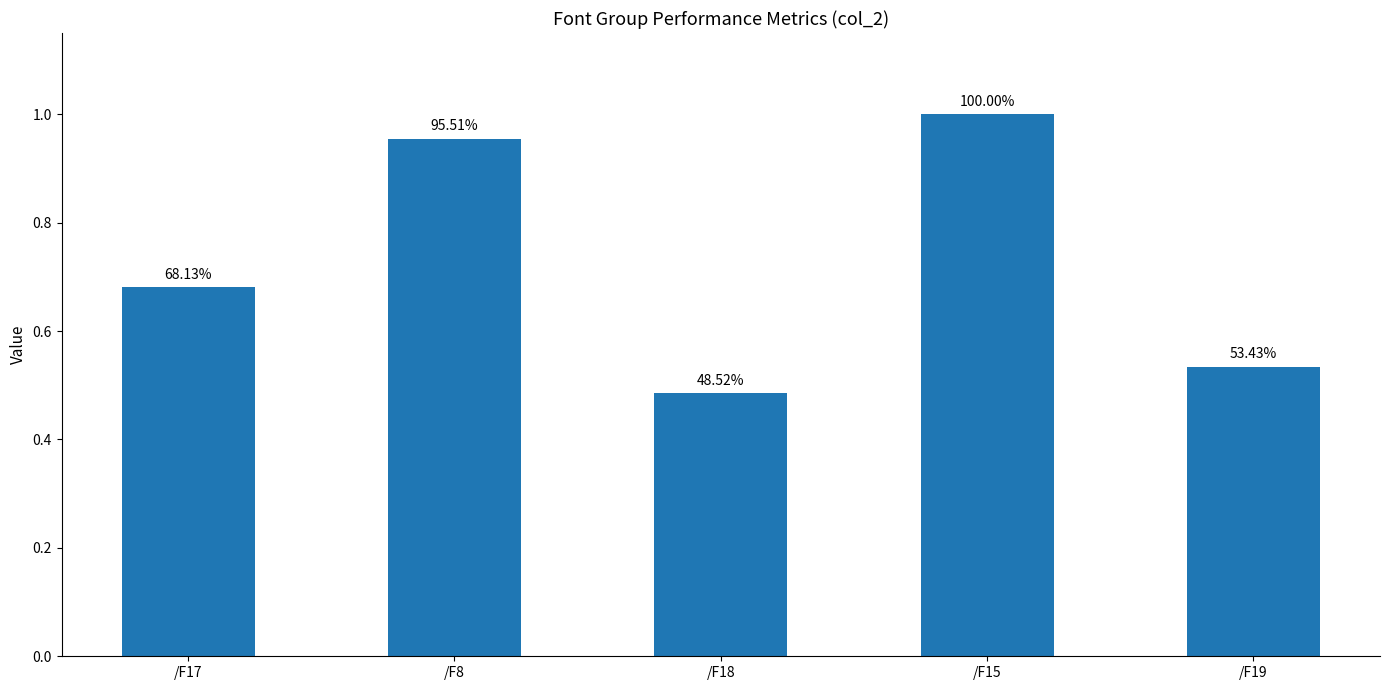

Does the chart contain any negative values?

No